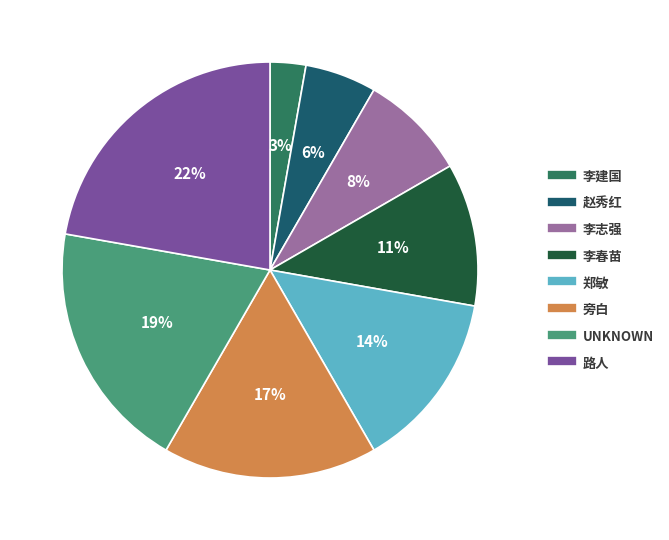

To the nearest percent, what is the average slice percentage?

12%